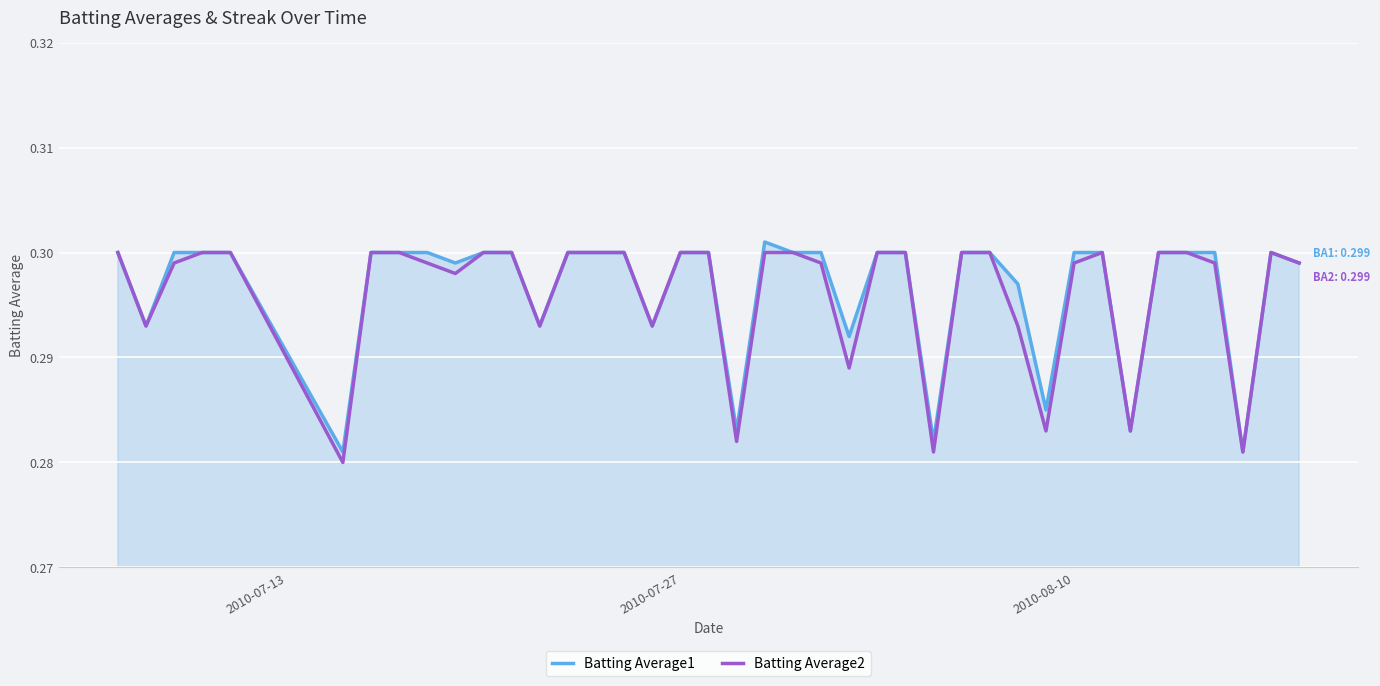

In Batting Average2, how many points are lower than both neighbors (excluding endpoints)?

11